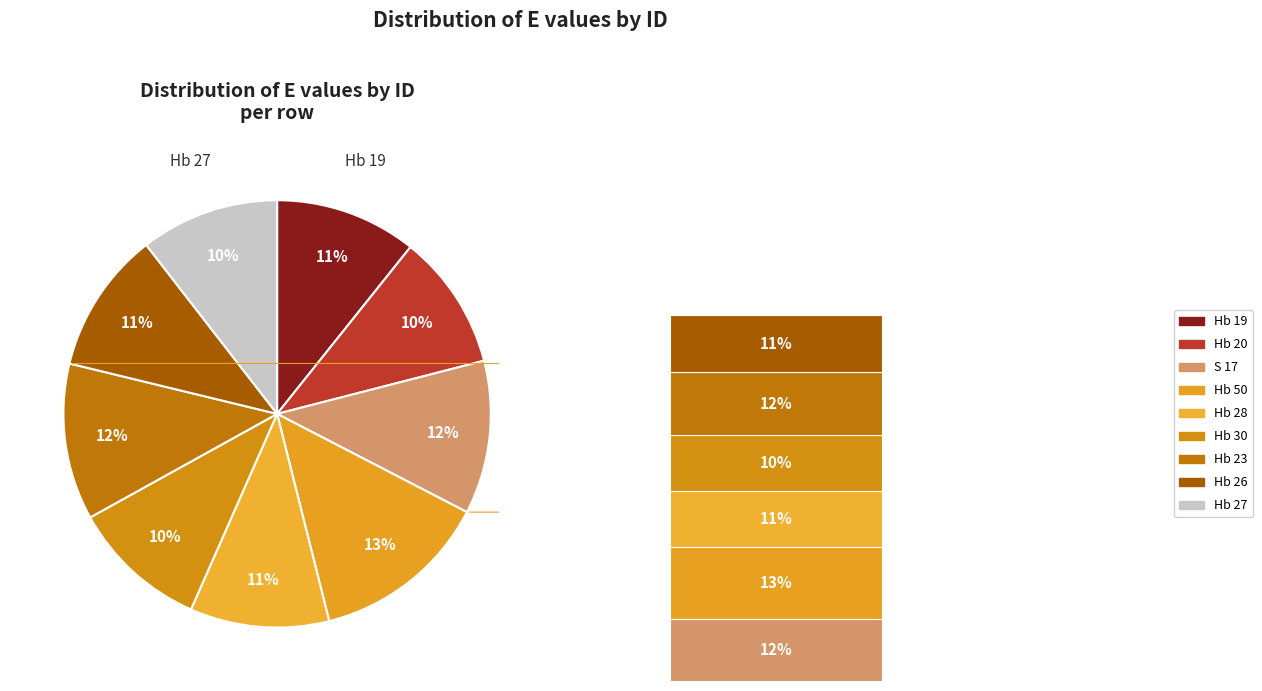

What is the change in value from Hb 20 to Hb 28?

+0.4